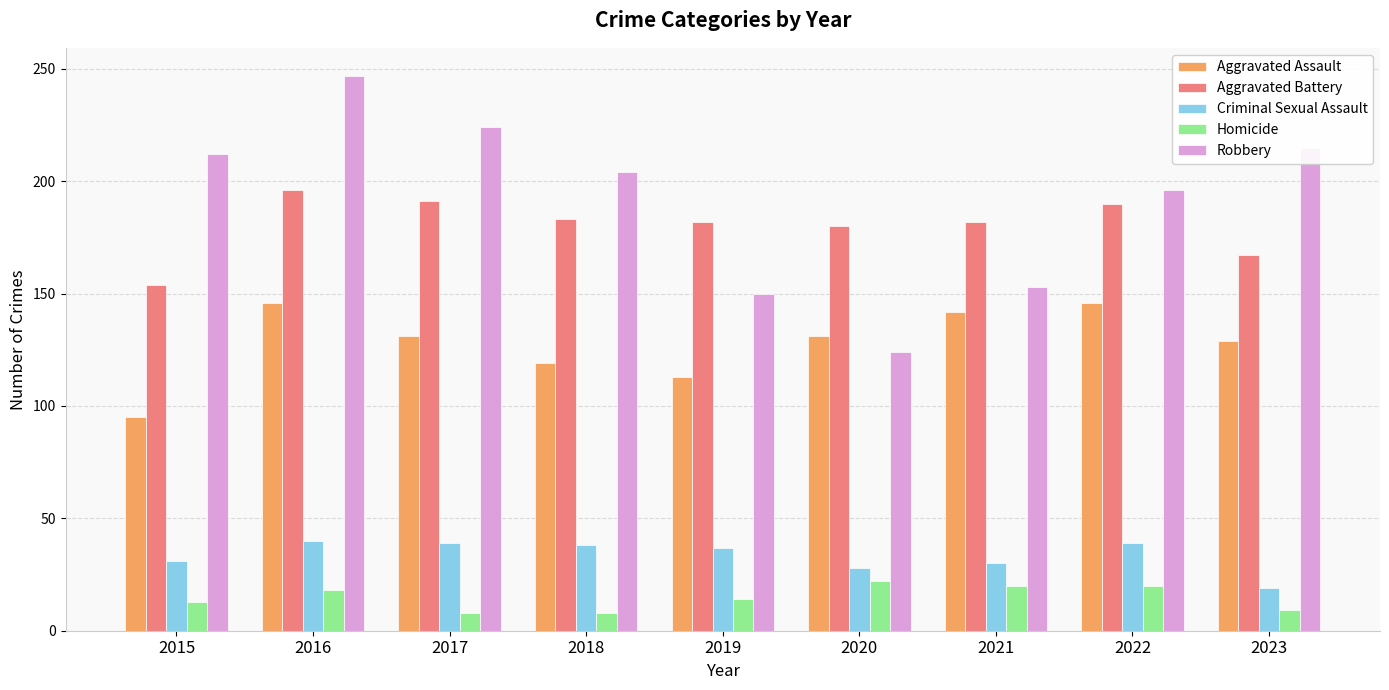

What is the value of the Aggravated Battery bar at the 6th from the left?

180